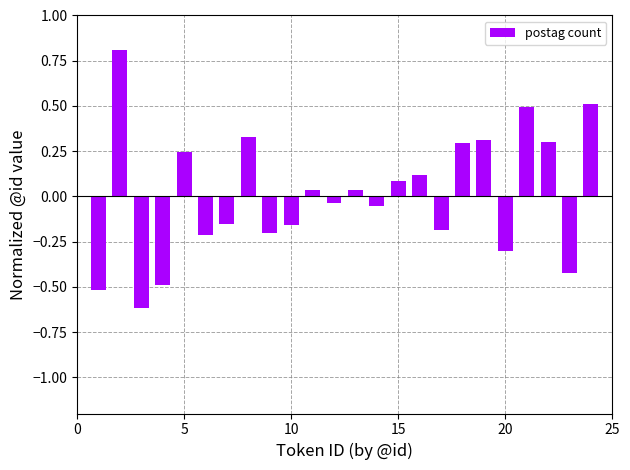

What is the value of the 3rd bar from the left?

-0.6